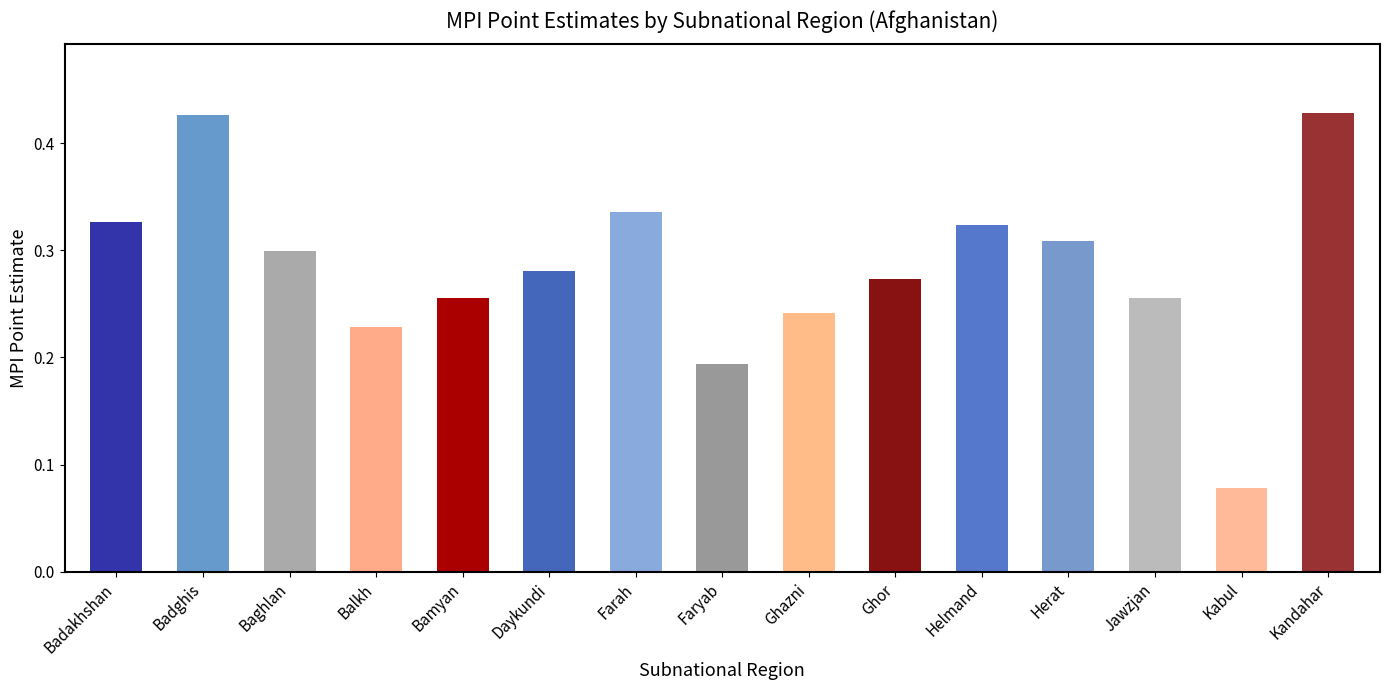

Count the values in the range 0 to 1.

15